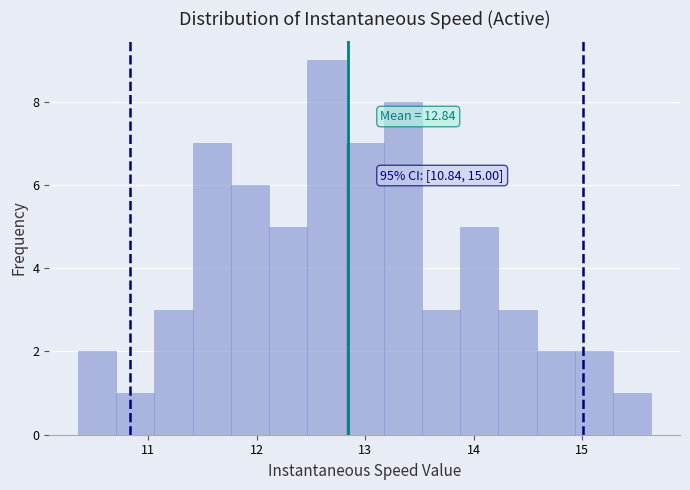

Read against the x-axis, roughly where is the centre of the tallest bar?

12.6